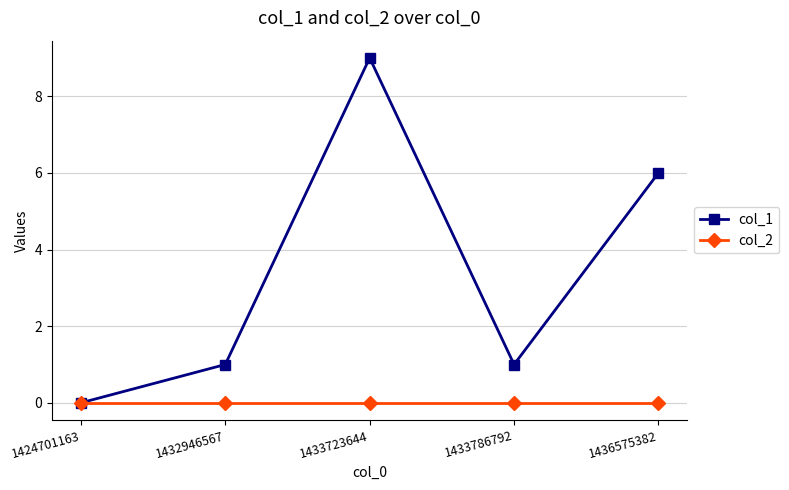

Reading right to left, transcribe all the data shown in this chart.

col_1: 1436575382=6	1433786792=1	1433723644=9	1432946567=1	1424701163=0
col_2: 1436575382=0	1433786792=0	1433723644=0	1432946567=0	1424701163=0